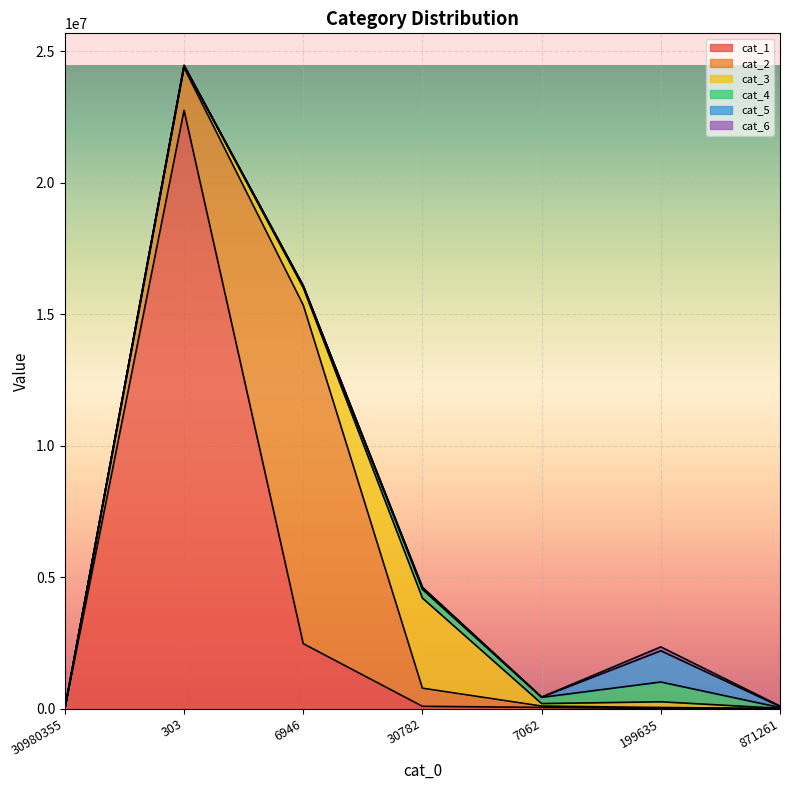

How many values in cat_3 are above zero?

6